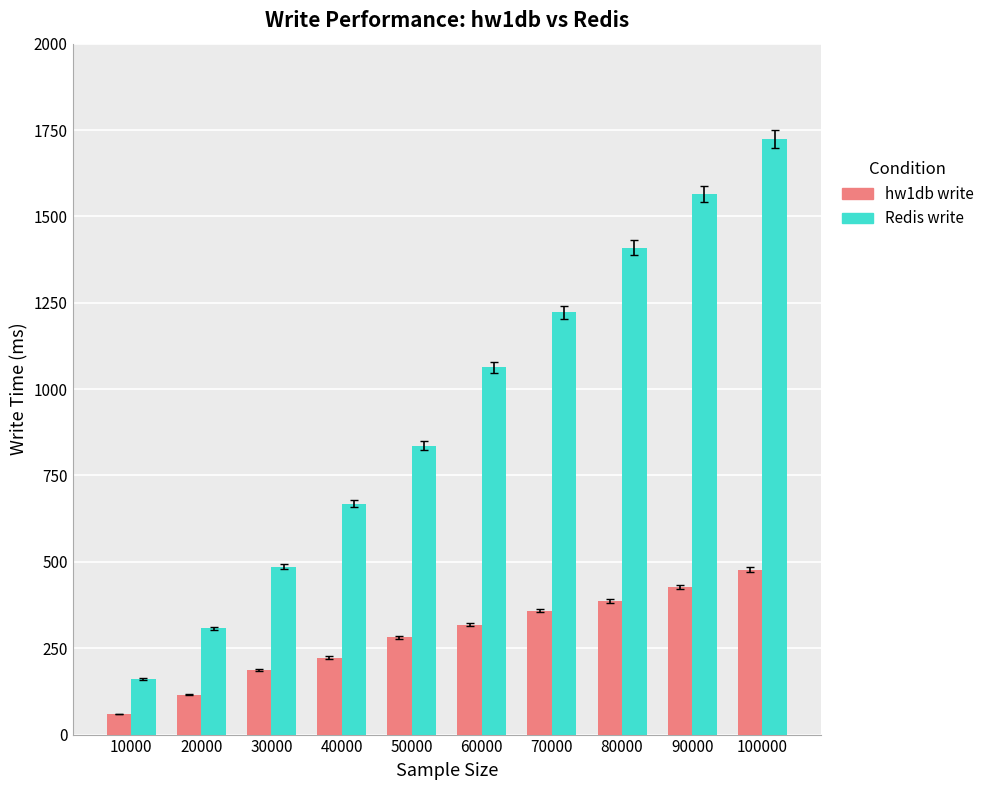

What is the sum of the Redis write values at 70000 and 90000?

2787.0